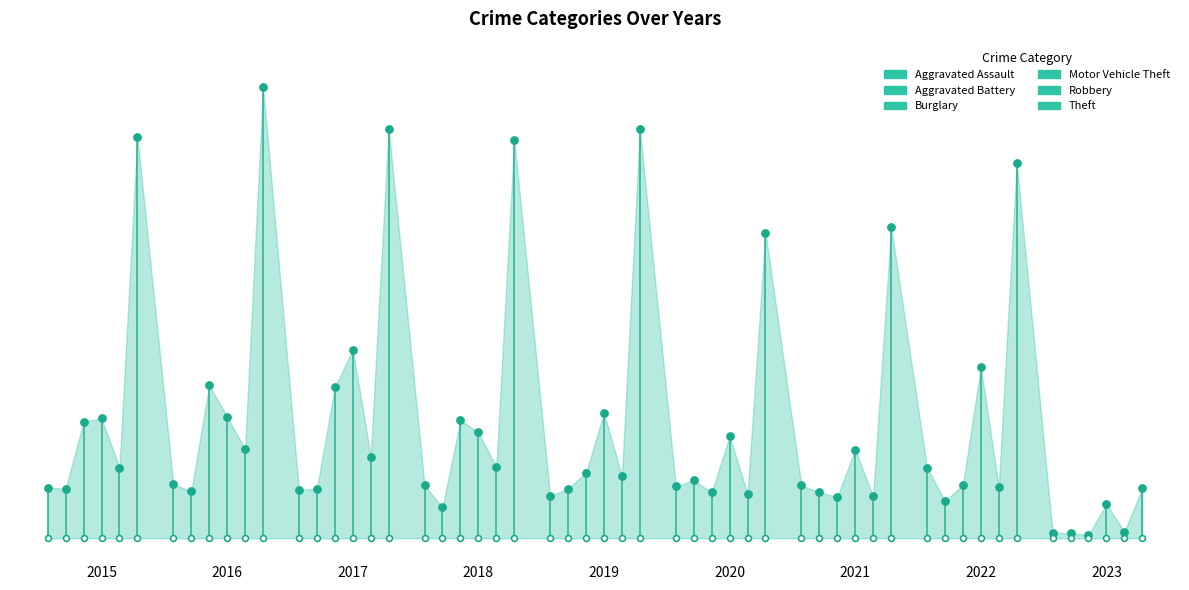

Which series has the widest spread of Y values?

Theft